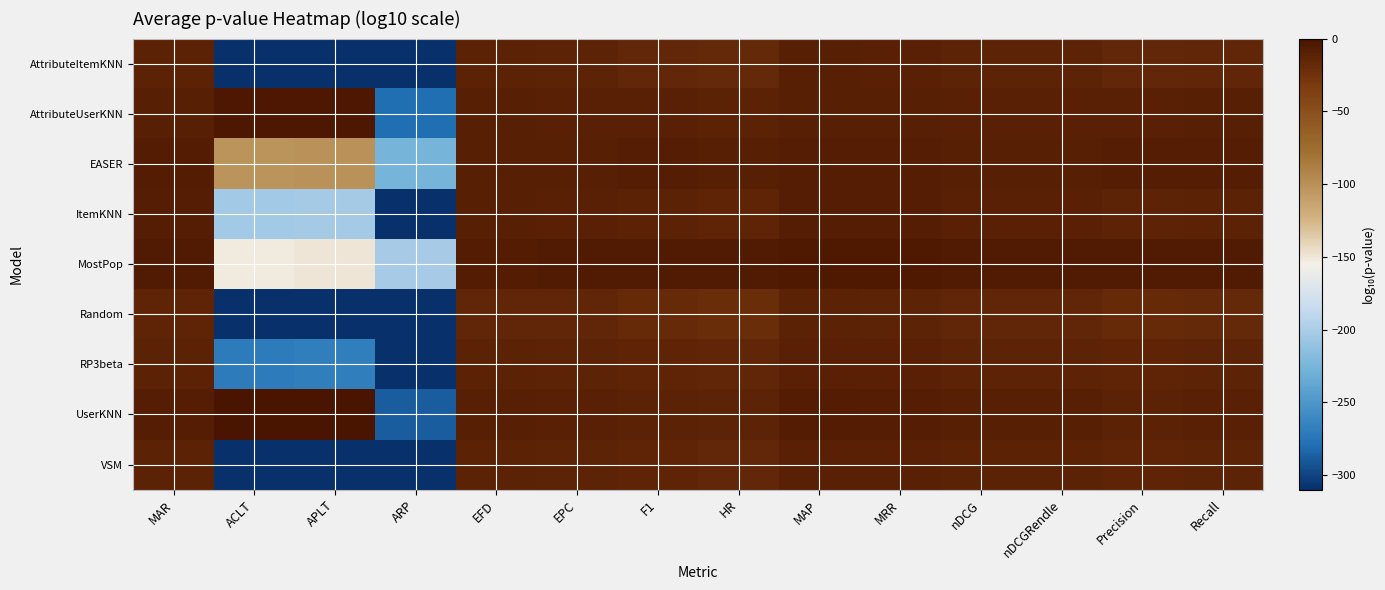

Count the number of categories in the chart.

14